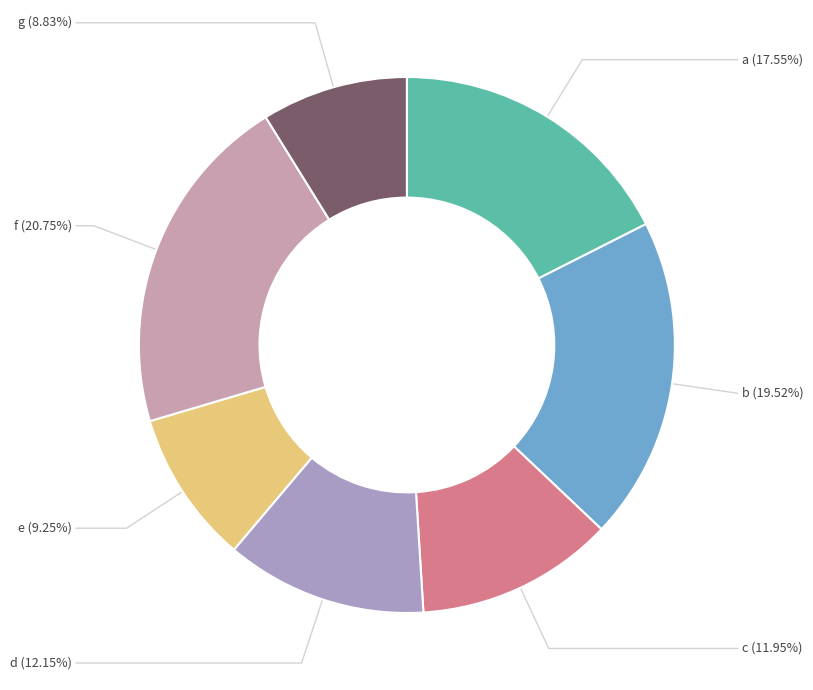

Combined, what portion of the pie is e and a?

26.8%